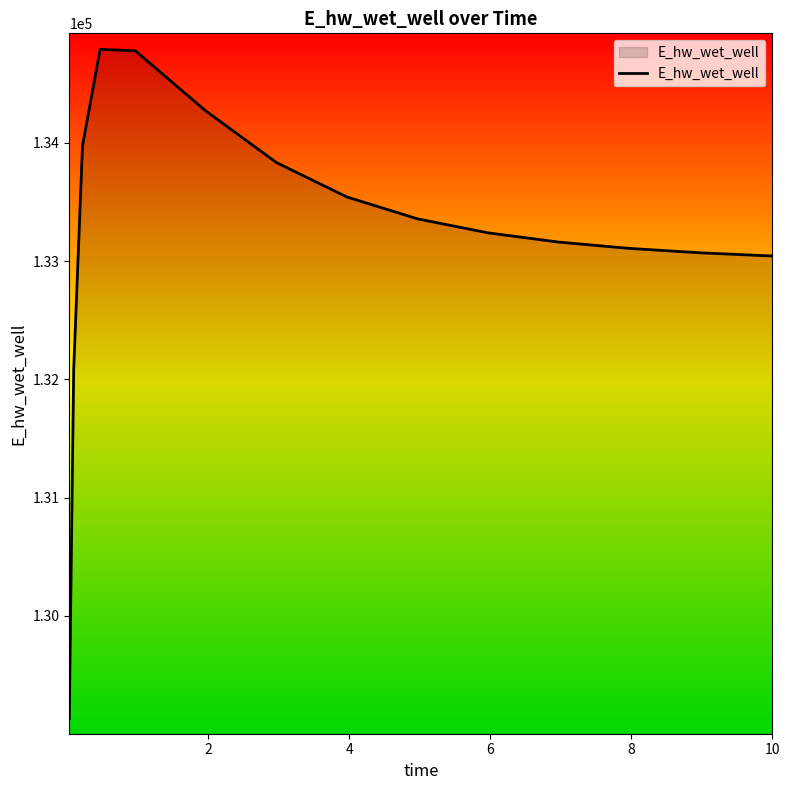

What is the difference between the maximum and minimum values?

5660.4